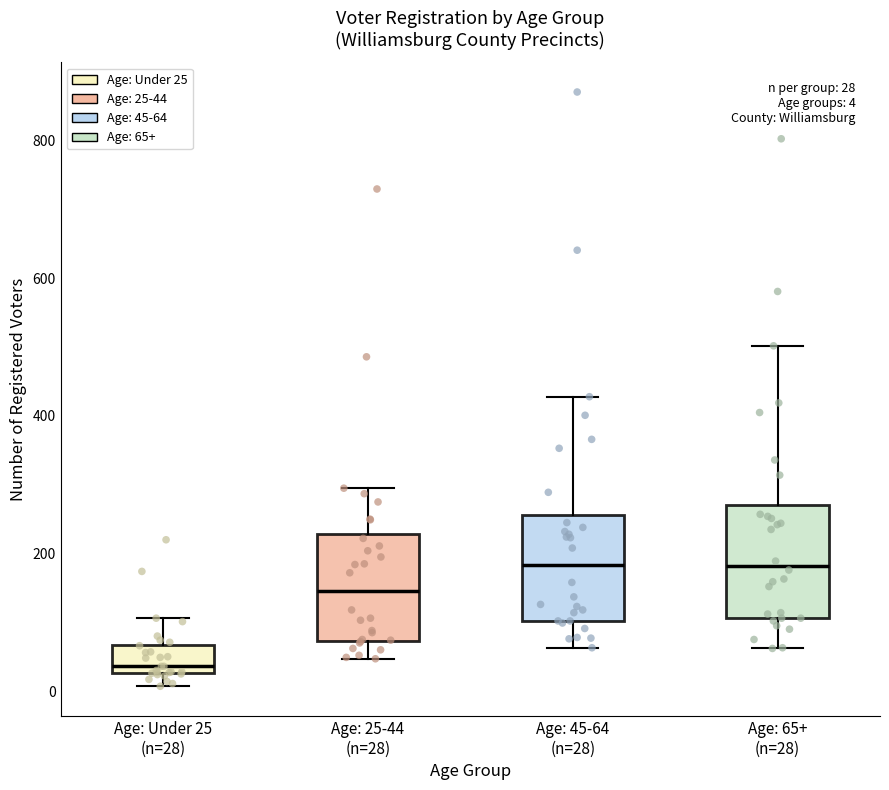

Which box has the lowest median line?

Age: Under 25 (n=28)